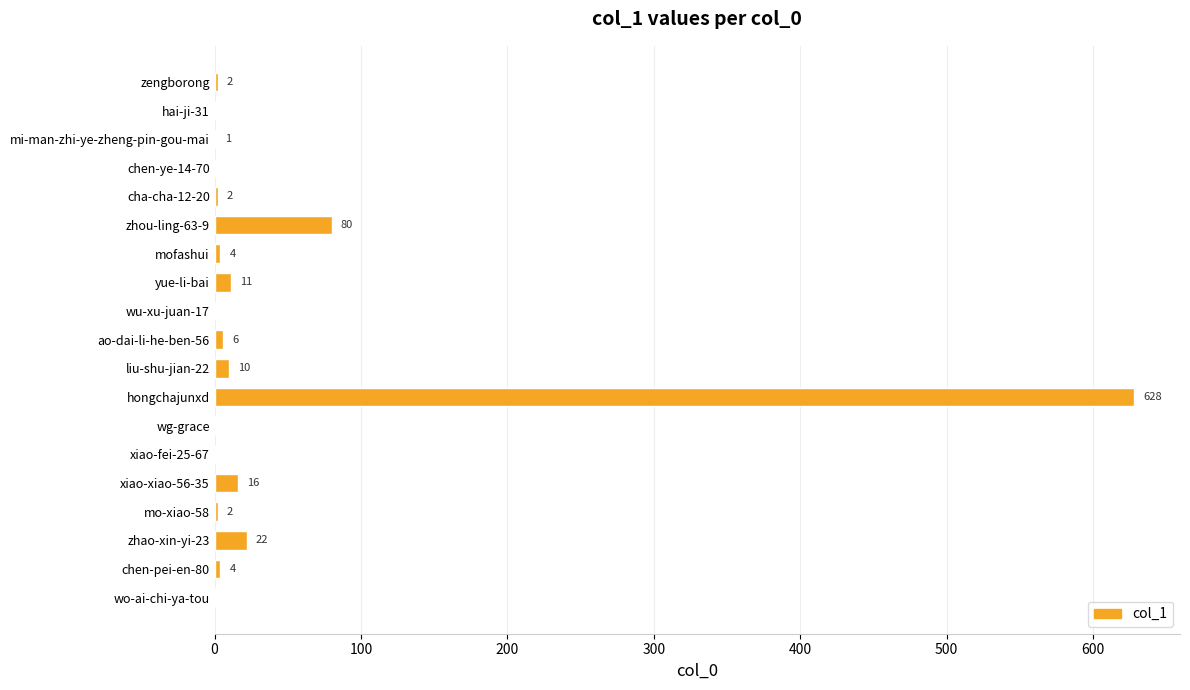

How many values are above zero?

13